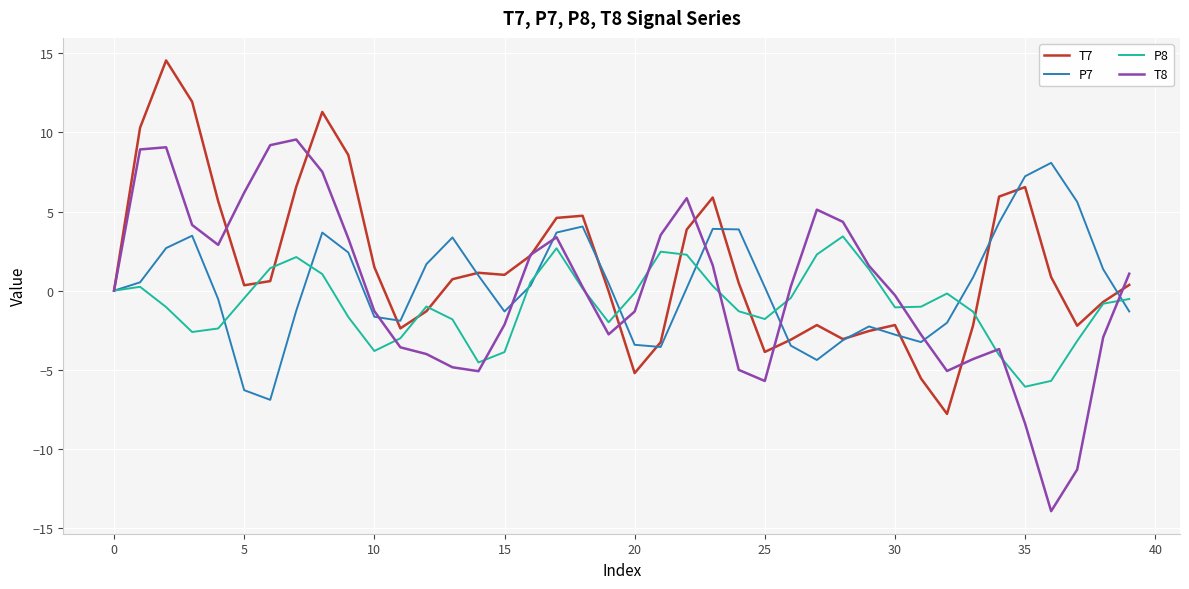

List the series in order of their peak value, lowest first.

P8, P7, T8, T7